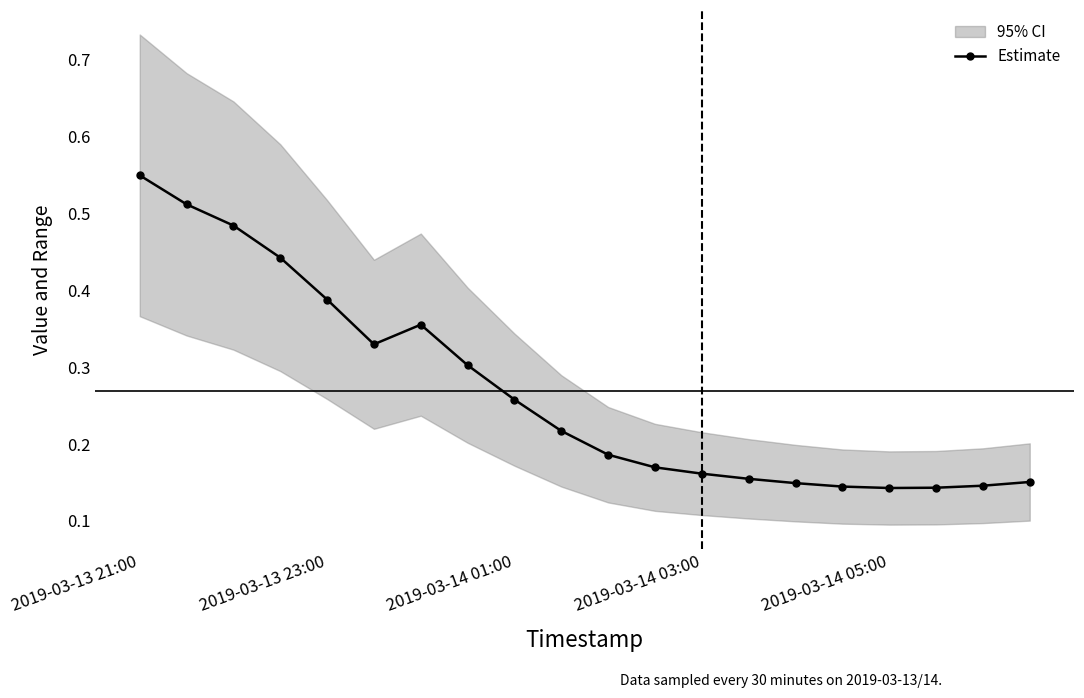

What is the sum of all values?

5.4